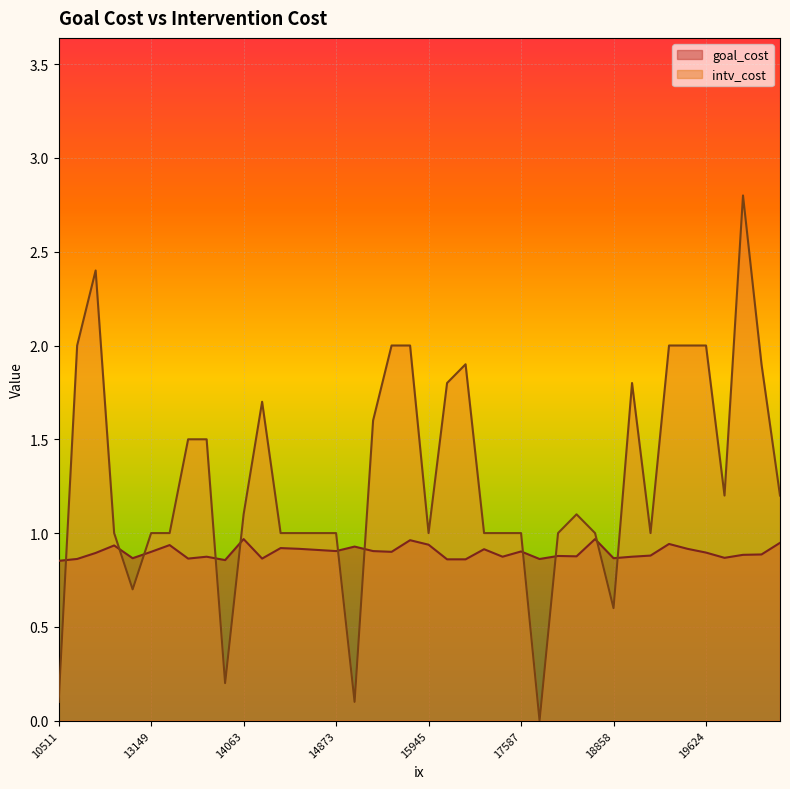

Count the number of categories in the chart.

40